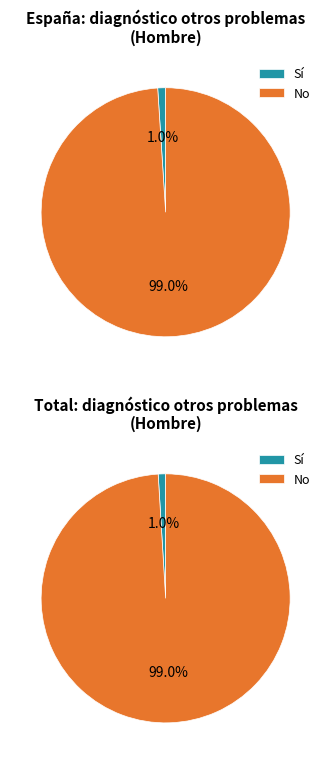

The Total slice represents 58% of the pie. True or false?

False